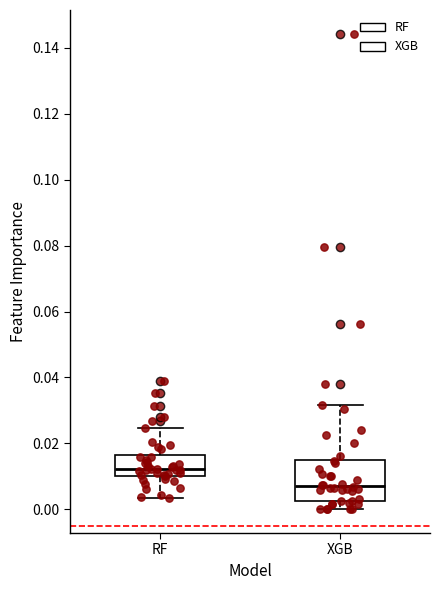

Which box's median line is the lowest?

XGB